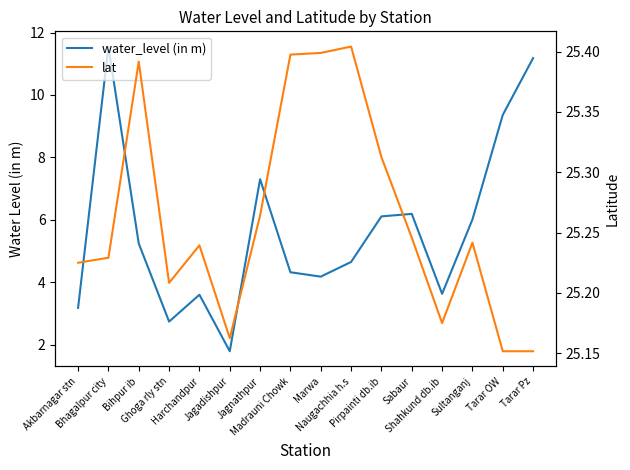

True or false: water_level (in m) and lat intersect in this chart.

False